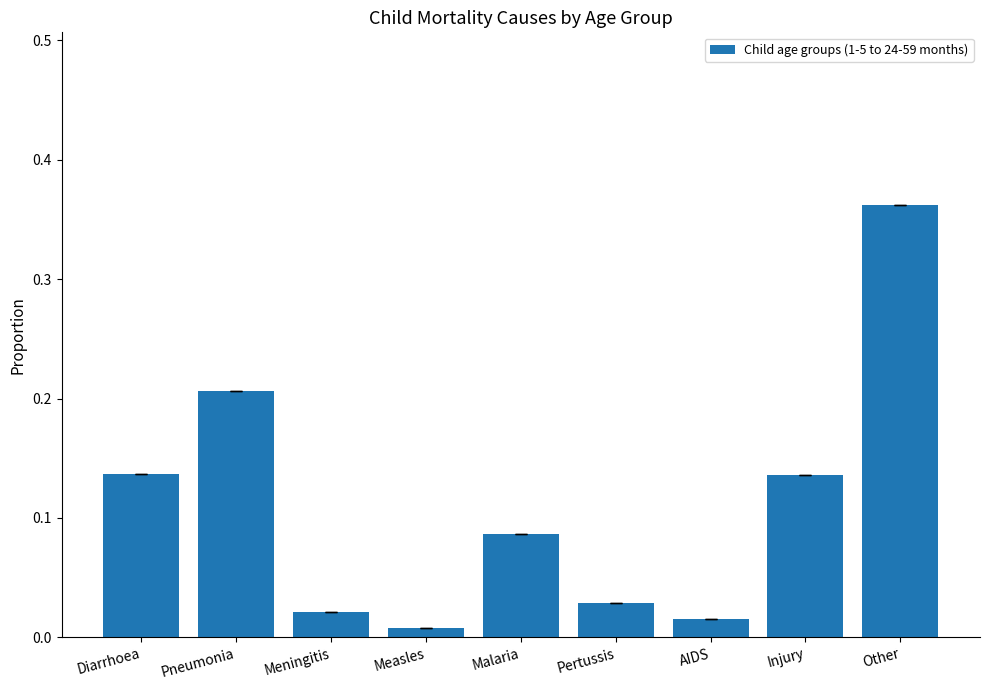

What is the label of the 5th bar from the right?

Malaria